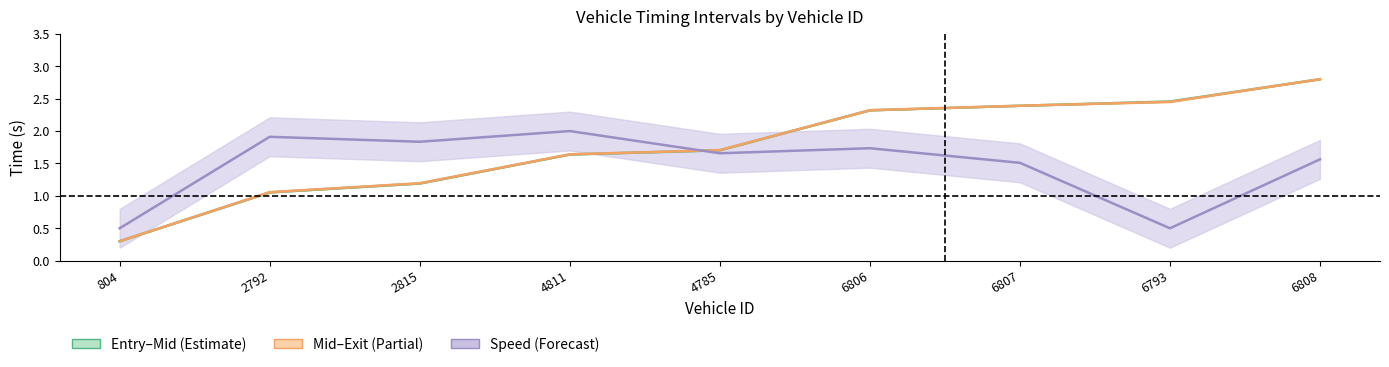

At 6793, list the series in order from largest to smallest.

Entry mid-line, Exit mid-line, Inst. speed